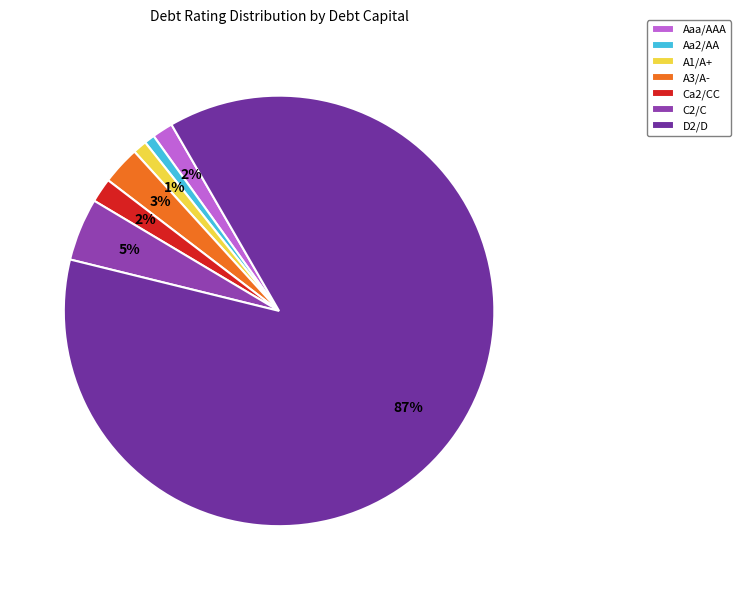

To the nearest percent, what is the average slice percentage?

14%